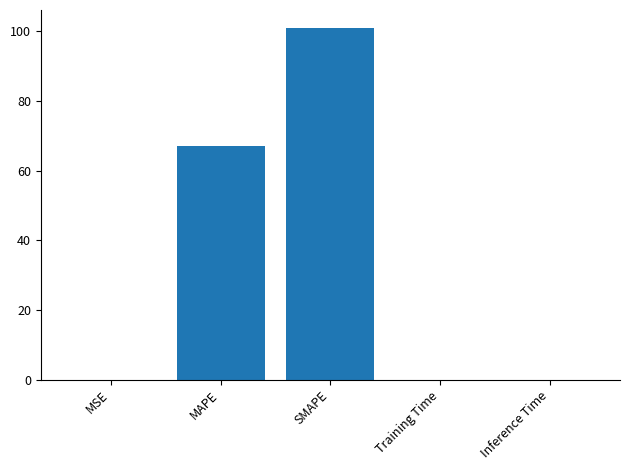

What is the maximum value shown in the chart?

101.1